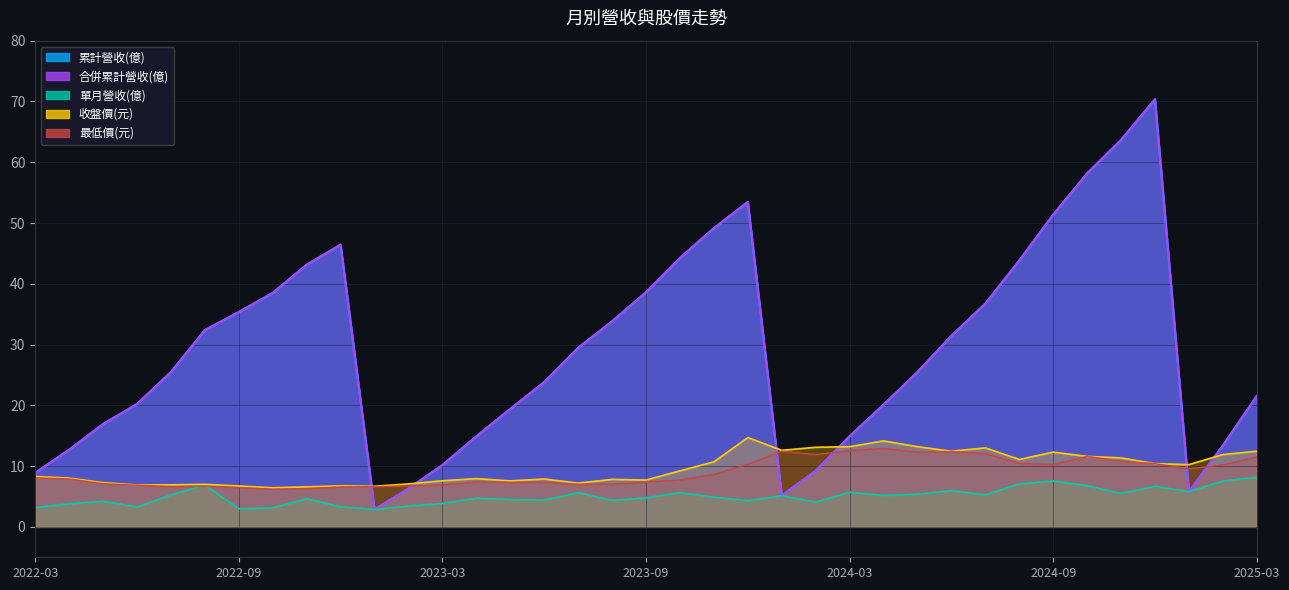

At which label is 單月營收(億) closest to 5?

2023-11